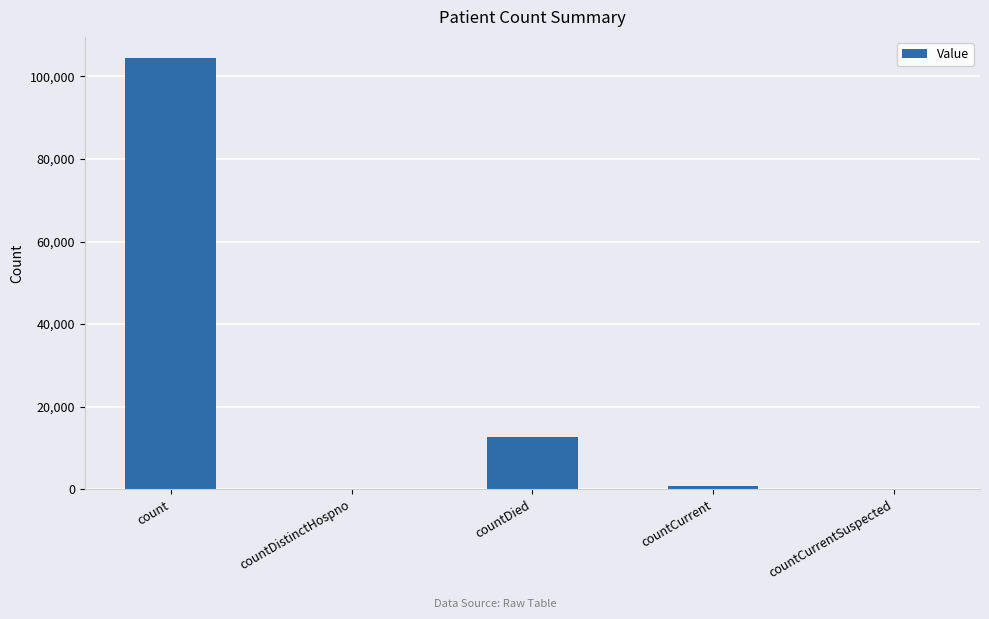

At which label is the value closest to 52167?

countDied